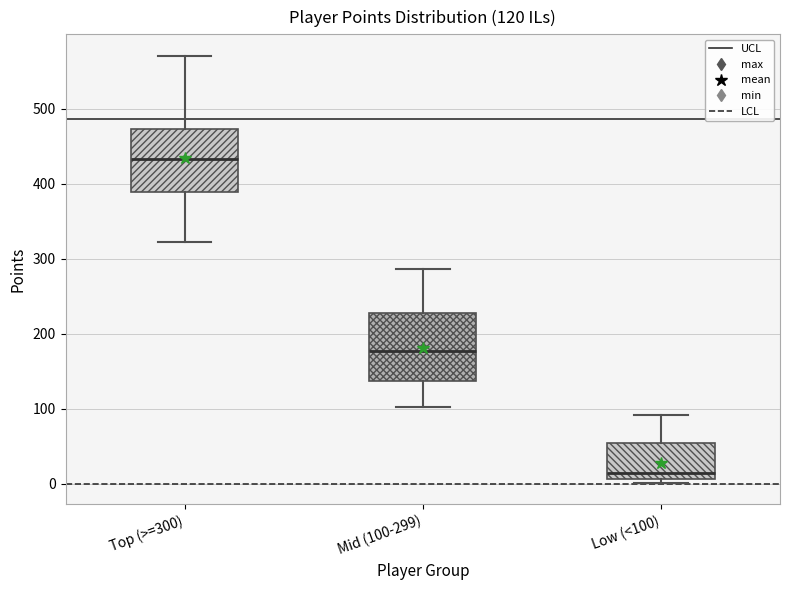

Which box's median line is the highest?

Top (>=300)